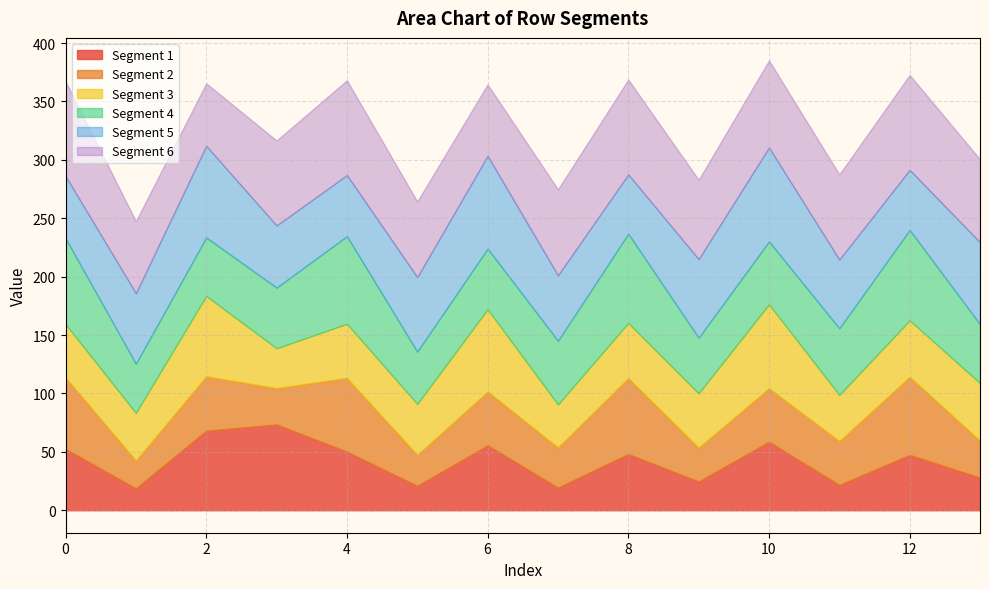

What is the minimum value for Segment 1?

18.6